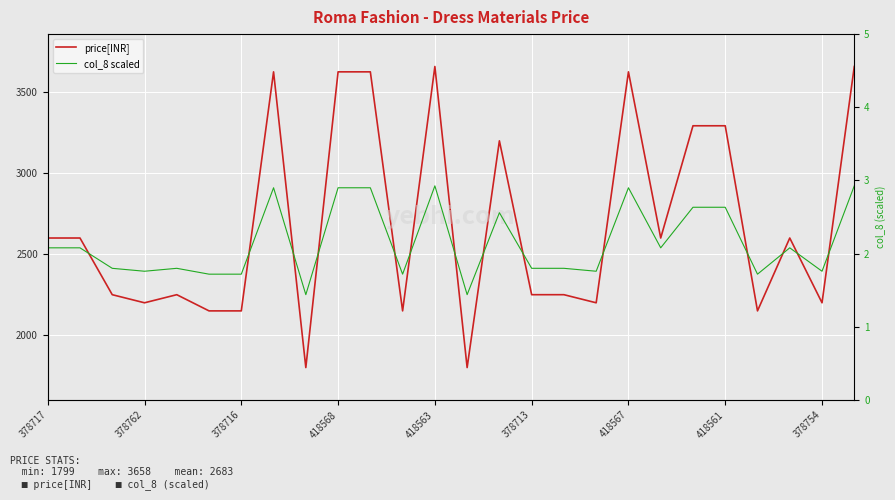

Which has a higher value, 378762 or 16?

378762